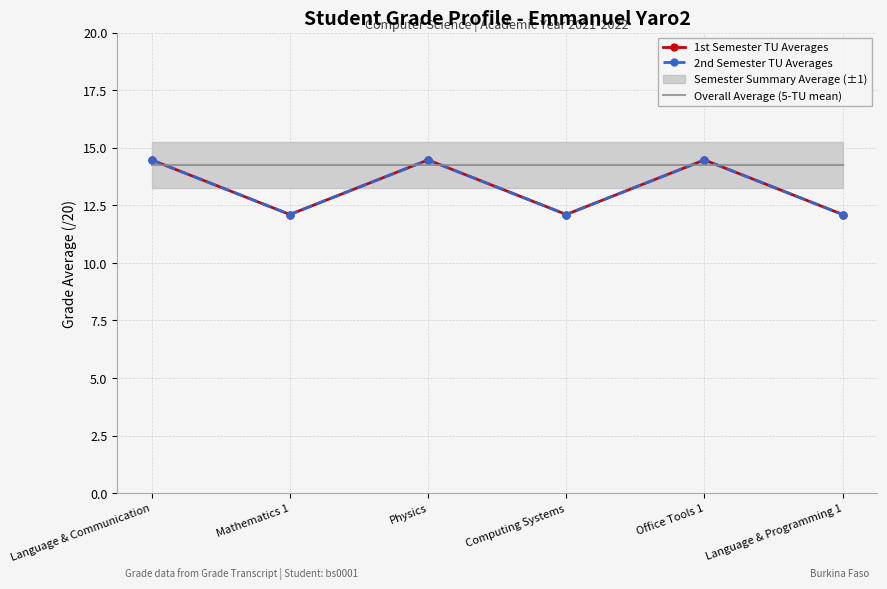

What is the difference between the maximum and minimum values in the 1st Semester TU Averages series?

2.4